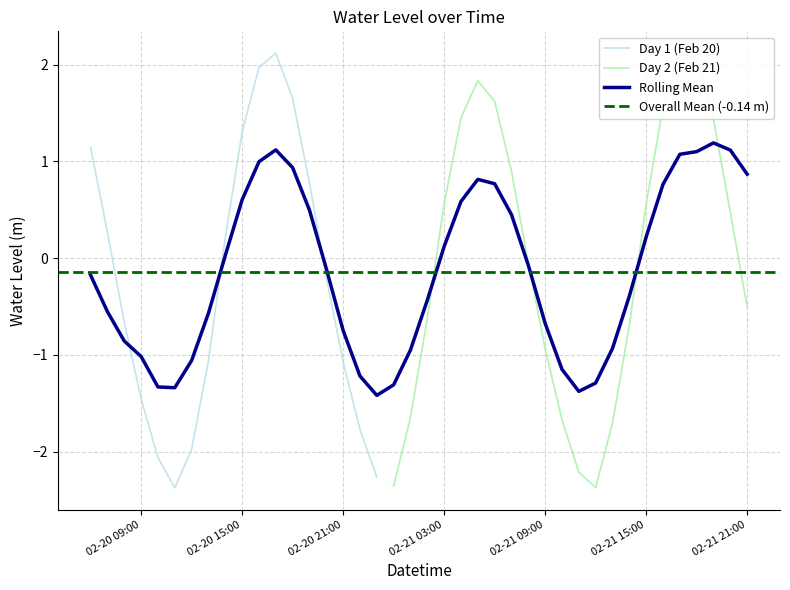

Reading left to right, list all the values displayed in this chart.

1.1	0.3	-0.7	-1.5	-2.1	-2.4	-2.0	-1.1	0.2	1.3	2.0	2.1	1.7	0.8	-0.2	-1.1	-1.8	-2.3	-2.4	-1.6	-0.6	0.6	1.5	1.8	1.6	0.9	-0.0	-0.9	-1.7	-2.2	-2.4	-1.7	-0.7	0.6	1.6	2.1	2.1	1.4	0.5	-0.5